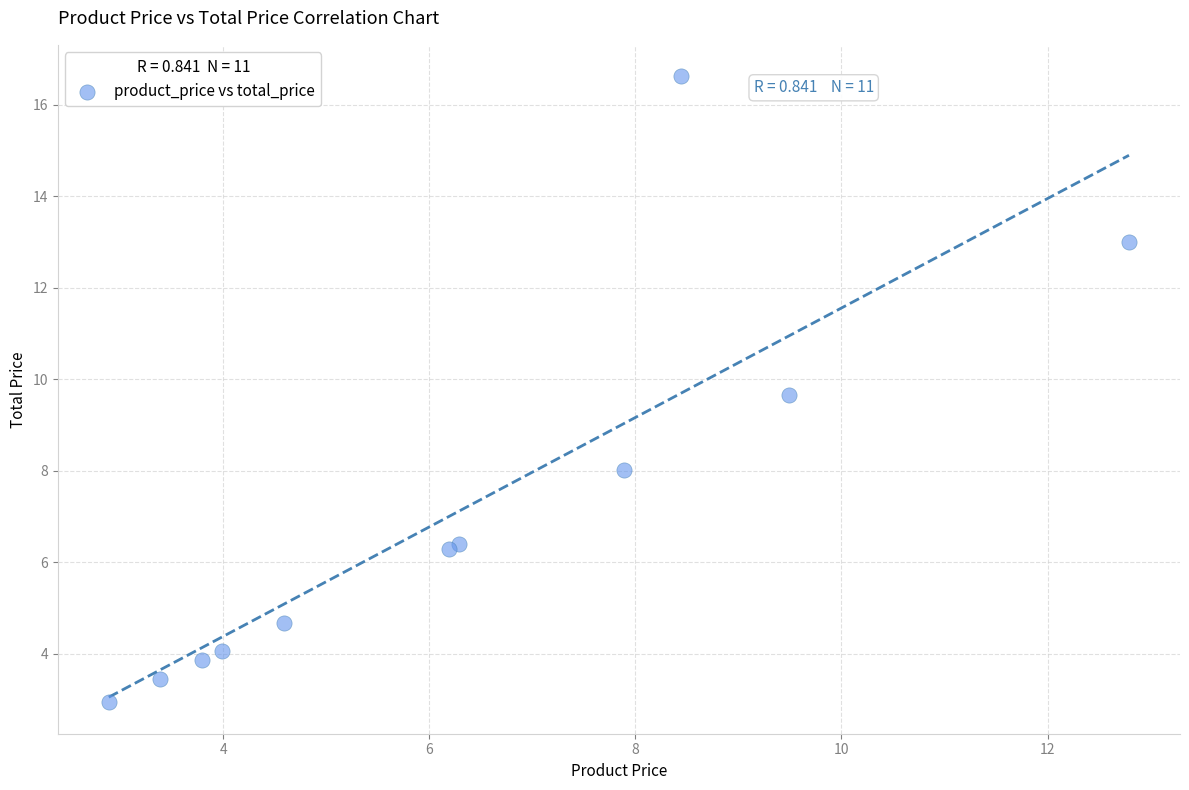

What Y value in the scatter plot is closest to 9?

9.7